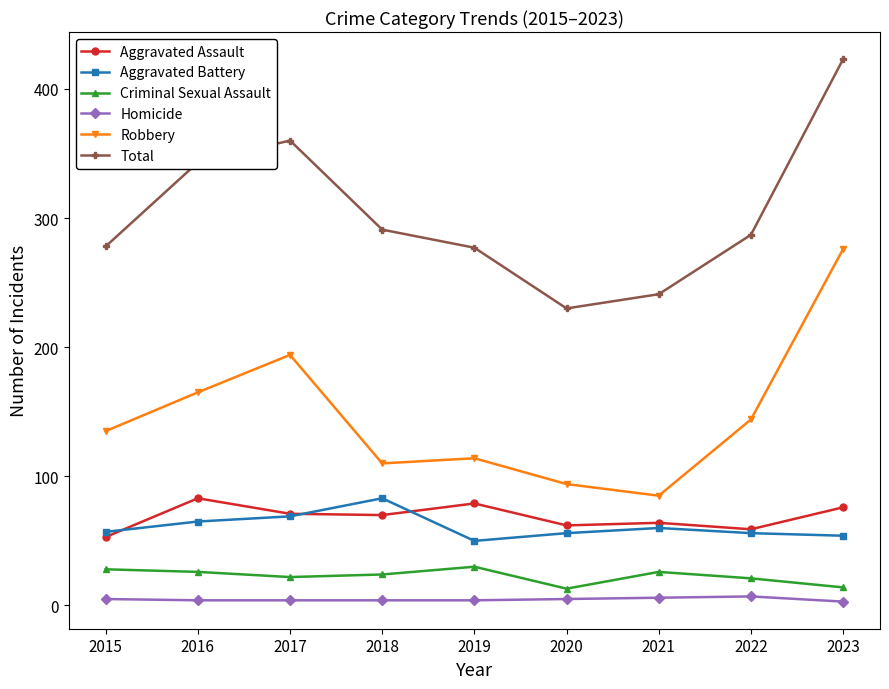

True or false: Aggravated Battery has more than 0 points higher than both neighbors.

True